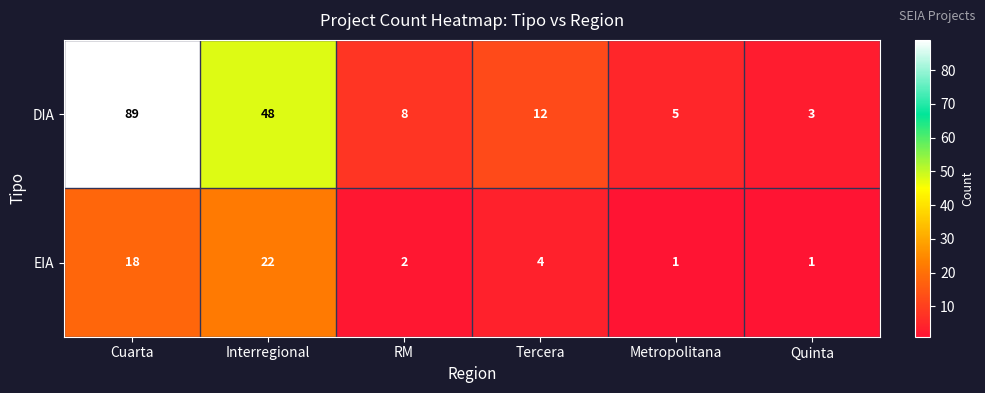

Reading left to right, transcribe all the data shown in this chart.

DIA: 89	48	8	12	5	3
EIA: 18	22	2	4	1	1